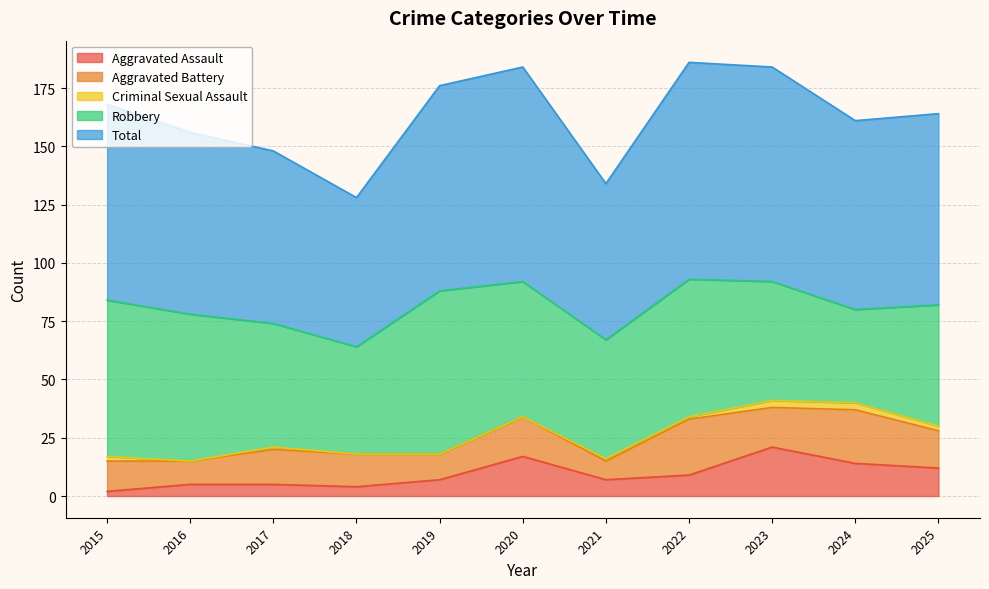

List the series in order of their peak value, lowest first.

Criminal Sexual Assault, Aggravated Assault, Aggravated Battery, Robbery, Total